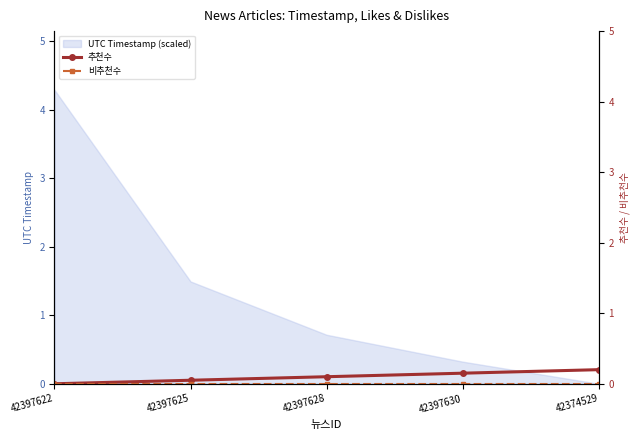

True or false: 추천수 and 비추천수 cross at least once.

False